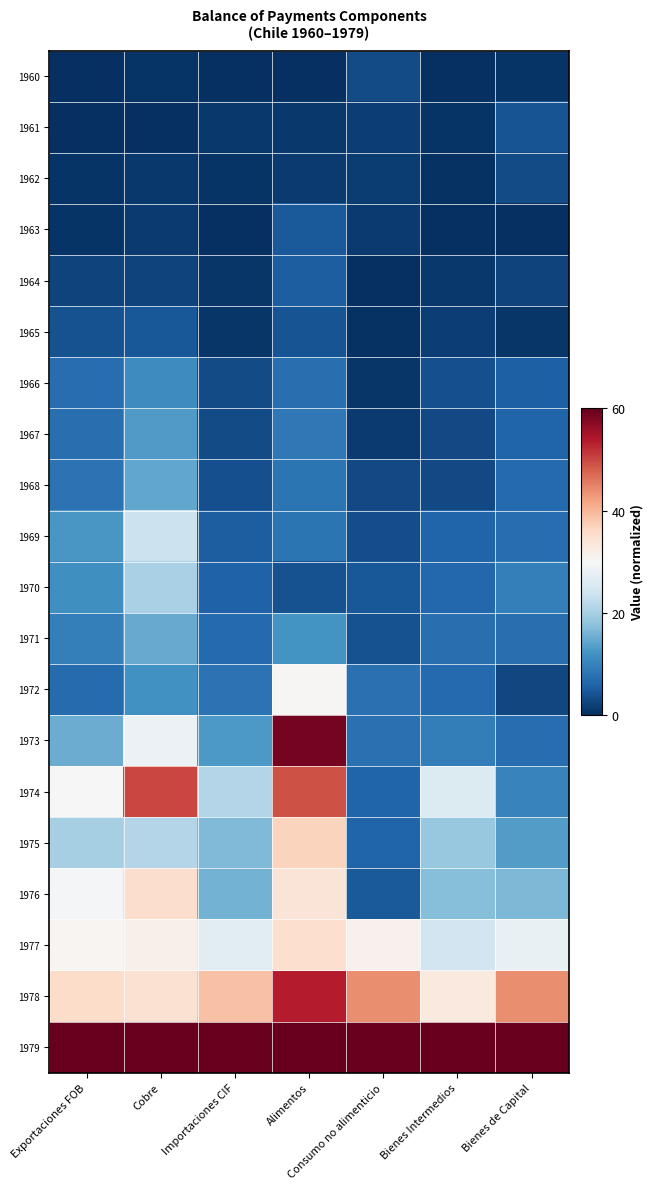

Reading right to left, list all the values displayed in this chart.

1960: Bienes de Capital=0.6	Bienes Intermedios=0.0	Consumo no alimenticio=3.1	Alimentos=0.0	Importaciones CIF=0.0	Cobre=0.6	Exportaciones FOB=0.1
1961: Bienes de Capital=4.1	Bienes Intermedios=0.7	Consumo no alimenticio=1.8	Alimentos=1.0	Importaciones CIF=0.9	Cobre=0.0	Exportaciones FOB=0.0
1962: Bienes de Capital=3.2	Bienes Intermedios=0.3	Consumo no alimenticio=1.4	Alimentos=1.3	Importaciones CIF=0.5	Cobre=0.9	Exportaciones FOB=0.6
1963: Bienes de Capital=0.0	Bienes Intermedios=0.2	Consumo no alimenticio=1.2	Alimentos=4.8	Importaciones CIF=0.1	Cobre=1.3	Exportaciones FOB=0.7
1964: Bienes de Capital=2.3	Bienes Intermedios=1.0	Consumo no alimenticio=0.0	Alimentos=5.2	Importaciones CIF=0.8	Cobre=2.2	Exportaciones FOB=2.3
1965: Bienes de Capital=0.8	Bienes Intermedios=1.7	Consumo no alimenticio=0.3	Alimentos=4.1	Importaciones CIF=0.9	Cobre=4.7	Exportaciones FOB=3.9
1966: Bienes de Capital=5.5	Bienes Intermedios=3.6	Consumo no alimenticio=0.9	Alimentos=7.3	Importaciones CIF=3.2	Cobre=11.1	Exportaciones FOB=7.1
1967: Bienes de Capital=5.9	Bienes Intermedios=2.9	Consumo no alimenticio=1.3	Alimentos=8.6	Importaciones CIF=3.1	Cobre=13.1	Exportaciones FOB=7.3
1968: Bienes de Capital=6.6	Bienes Intermedios=3.0	Consumo no alimenticio=3.0	Alimentos=8.2	Importaciones CIF=3.6	Cobre=14.3	Exportaciones FOB=7.9
1969: Bienes de Capital=7.2	Bienes Intermedios=6.1	Consumo no alimenticio=3.3	Alimentos=8.2	Importaciones CIF=5.4	Cobre=23.5	Exportaciones FOB=12.6
1970: Bienes de Capital=9.6	Bienes Intermedios=6.3	Consumo no alimenticio=4.5	Alimentos=3.9	Importaciones CIF=5.8	Cobre=20.3	Exportaciones FOB=11.5
1971: Bienes de Capital=7.5	Bienes Intermedios=7.4	Consumo no alimenticio=3.8	Alimentos=12.1	Importaciones CIF=6.6	Cobre=15.0	Exportaciones FOB=9.5
1972: Bienes de Capital=2.8	Bienes Intermedios=6.7	Consumo no alimenticio=7.7	Alimentos=30.4	Importaciones CIF=7.9	Cobre=11.8	Exportaciones FOB=6.8
1973: Bienes de Capital=7.1	Bienes Intermedios=9.2	Consumo no alimenticio=7.7	Alimentos=58.7	Importaciones CIF=12.9	Cobre=28.2	Exportaciones FOB=15.0
1974: Bienes de Capital=9.9	Bienes Intermedios=26.0	Consumo no alimenticio=5.9	Alimentos=49.1	Importaciones CIF=21.1	Cobre=49.9	Exportaciones FOB=30.0
1975: Bienes de Capital=13.2	Bienes Intermedios=18.7	Consumo no alimenticio=6.0	Alimentos=36.7	Importaciones CIF=16.7	Cobre=21.3	Exportaciones FOB=20.0
1976: Bienes de Capital=16.4	Bienes Intermedios=17.2	Consumo no alimenticio=4.7	Alimentos=33.9	Importaciones CIF=15.9	Cobre=35.2	Exportaciones FOB=29.4
1977: Bienes de Capital=27.9	Bienes Intermedios=24.2	Consumo no alimenticio=31.3	Alimentos=35.0	Importaciones CIF=26.9	Cobre=31.6	Exportaciones FOB=30.6
1978: Bienes de Capital=44.0	Bienes Intermedios=32.9	Consumo no alimenticio=44.0	Alimentos=53.6	Importaciones CIF=38.8	Cobre=34.6	Exportaciones FOB=35.5
1979: Bienes de Capital=60.0	Bienes Intermedios=60.0	Consumo no alimenticio=60.0	Alimentos=60.0	Importaciones CIF=60.0	Cobre=60.0	Exportaciones FOB=60.0